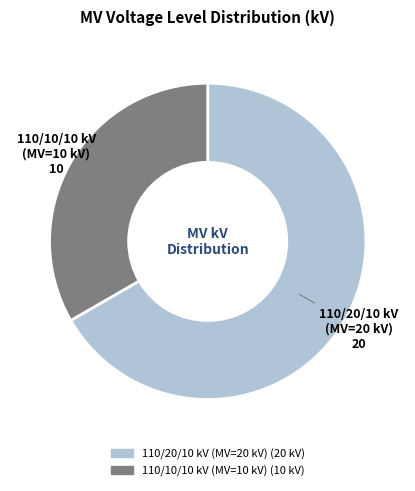

Does any single category account for the majority?

Yes